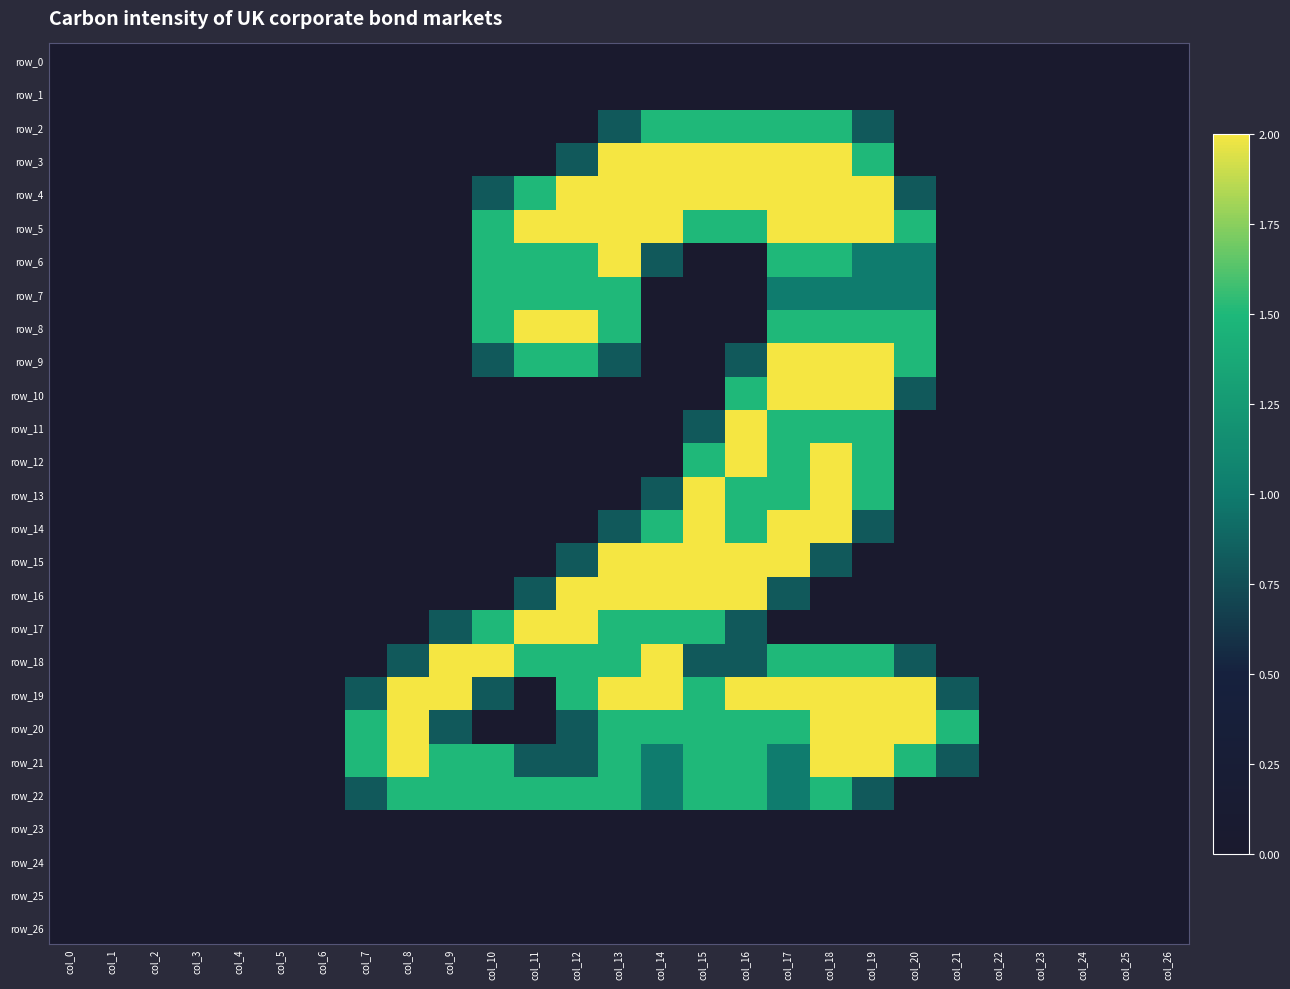

How many data points does each series have?

27